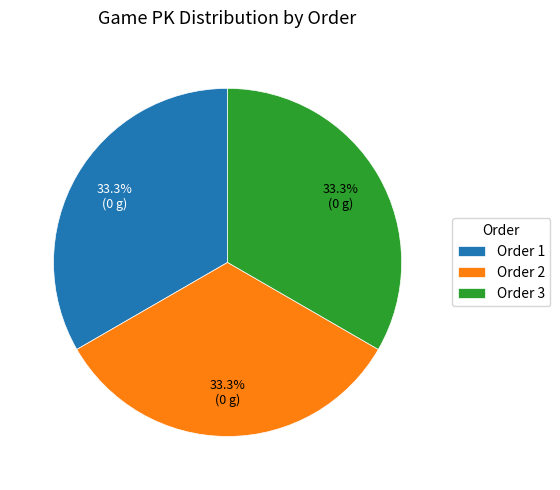

What percentage do Order 1 and Order 3 together represent?

66.7%